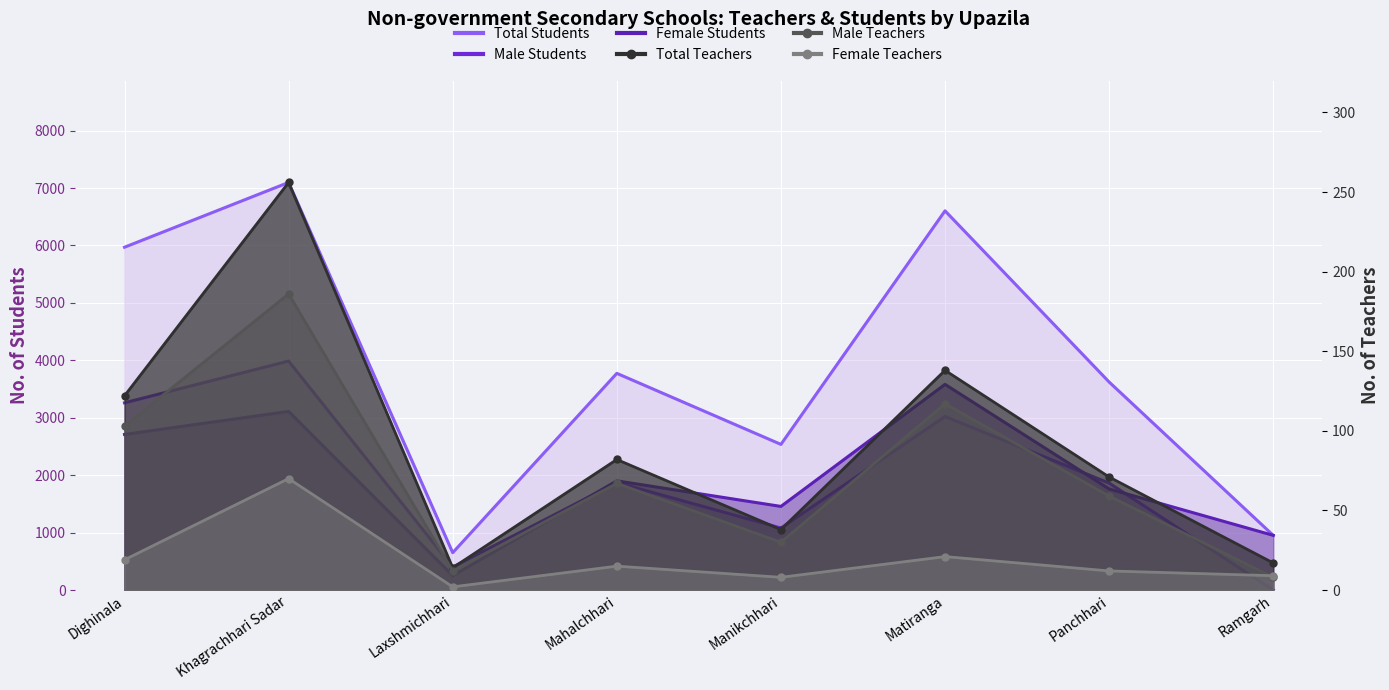

Where is the first local maximum for Male Students?

Khagrachhari Sadar